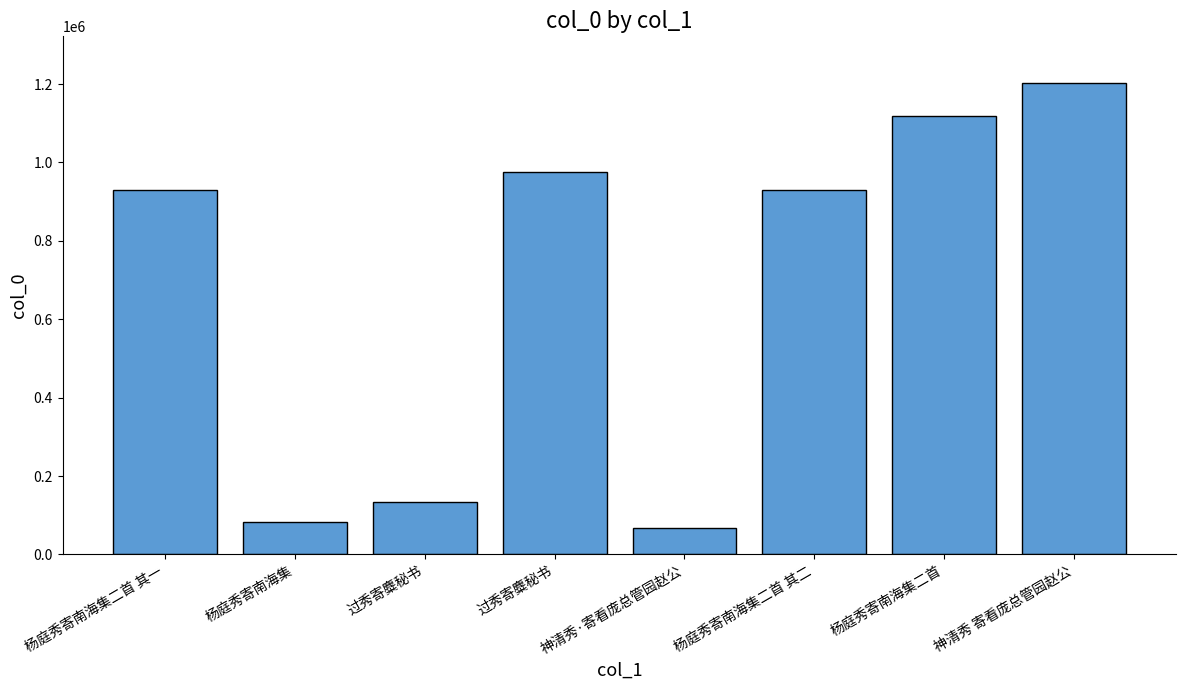

List the labels in order of value, largest first.

神清秀 寄看庞总管园赵公, 杨庭秀寄南海集二首, 过秀寄麋秘书, 杨庭秀寄南海集二首 其一, 杨庭秀寄南海集二首 其二, 过秀寄麋秘书, 杨庭秀寄南海集, 神清秀·寄看庞总管园赵公